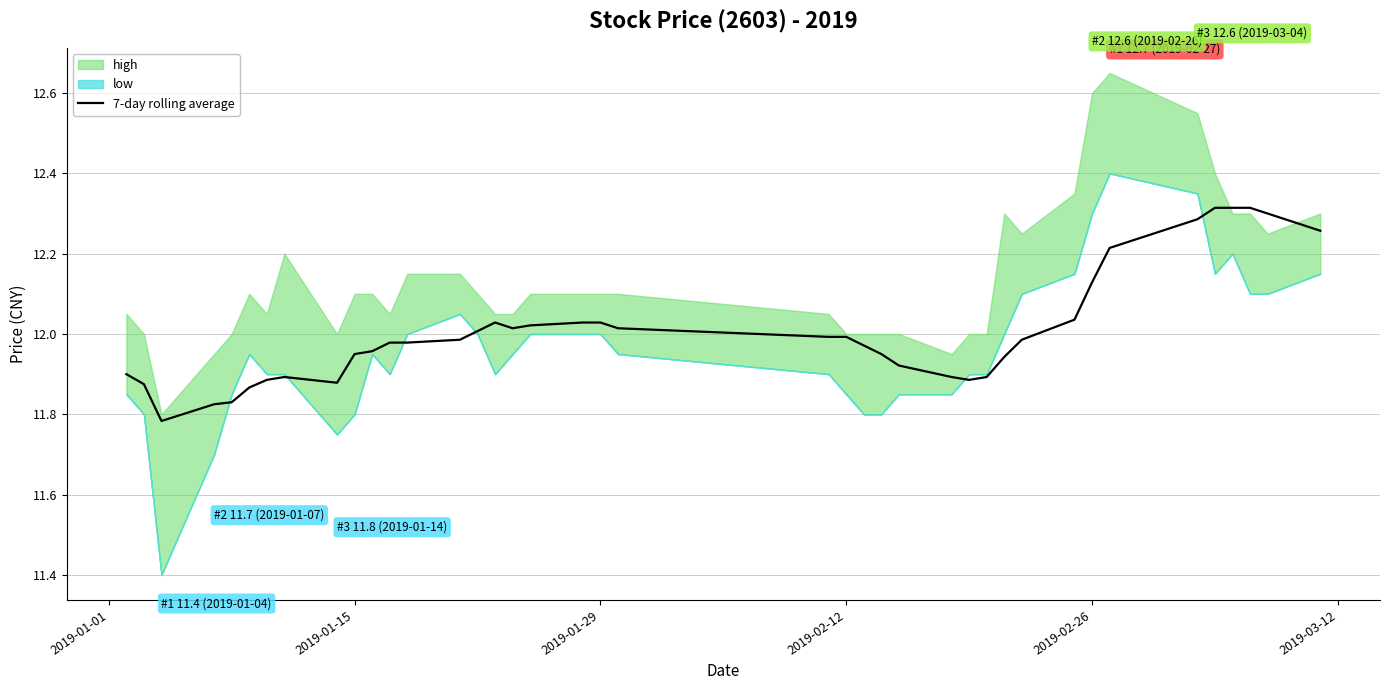

The value of 7-day rolling average at 2019-02-12 is 18.0. True or false?

False